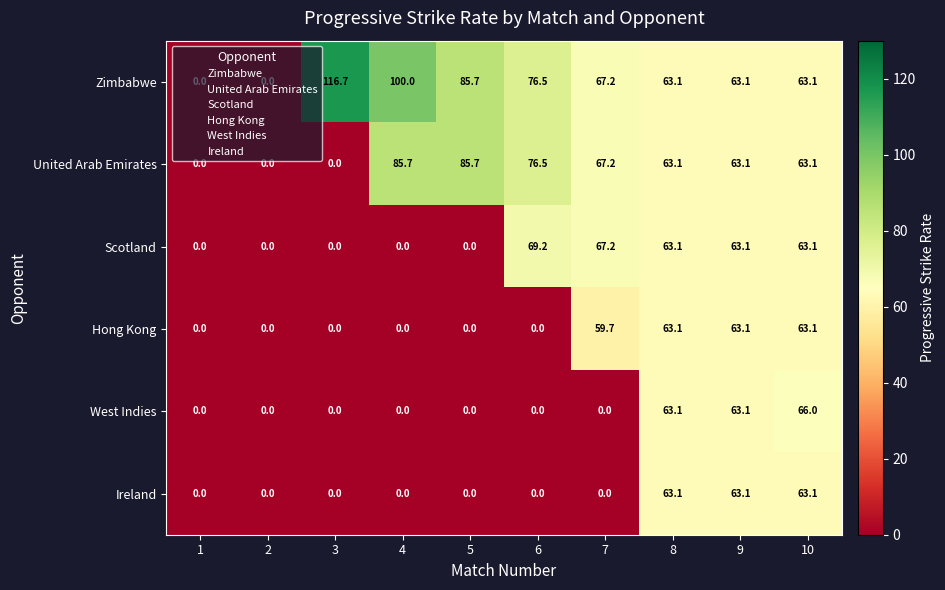

What is the greatest value displayed?

116.7